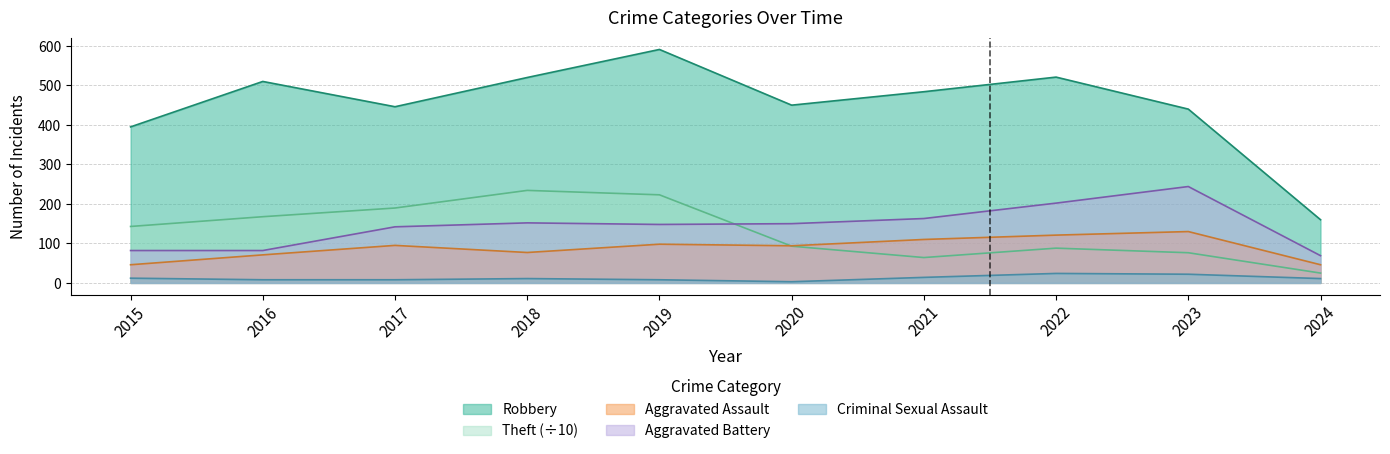

Reading left to right, transcribe all the data shown in this chart.

Robbery: 395.0	510.0	446.0	520.0	591.0	450.0	484.0	521.0	440.0	160.0
Theft: 142.9	167.6	189.6	234.2	223.0	93.0	64.2	88.0	76.4	24.9
Aggravated Assault: 46.0	71.0	95.0	77.0	98.0	94.0	110.0	121.0	130.0	46.0
Aggravated Battery: 82.0	82.0	142.0	152.0	148.0	150.0	163.0	202.0	244.0	69.0
Criminal Sexual Assault: 12.0	8.0	8.0	11.0	8.0	3.0	14.0	24.0	22.0	11.0